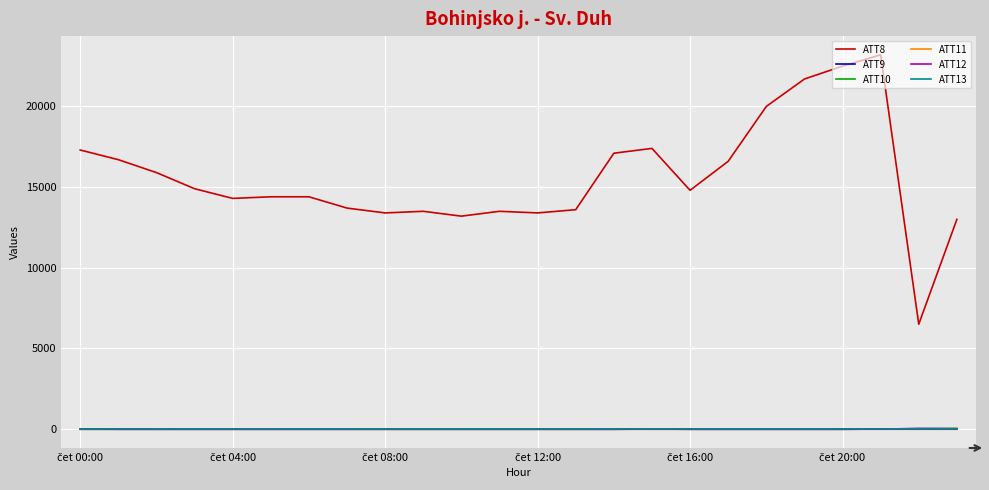

Which series has the largest total across all categories?

ATT8